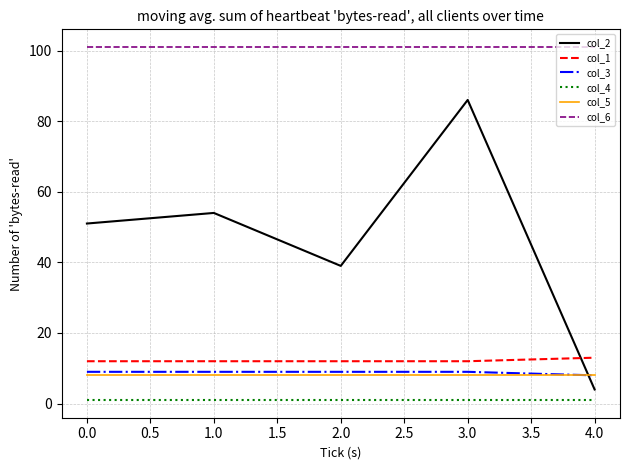

How many lines are shown in the chart?

6